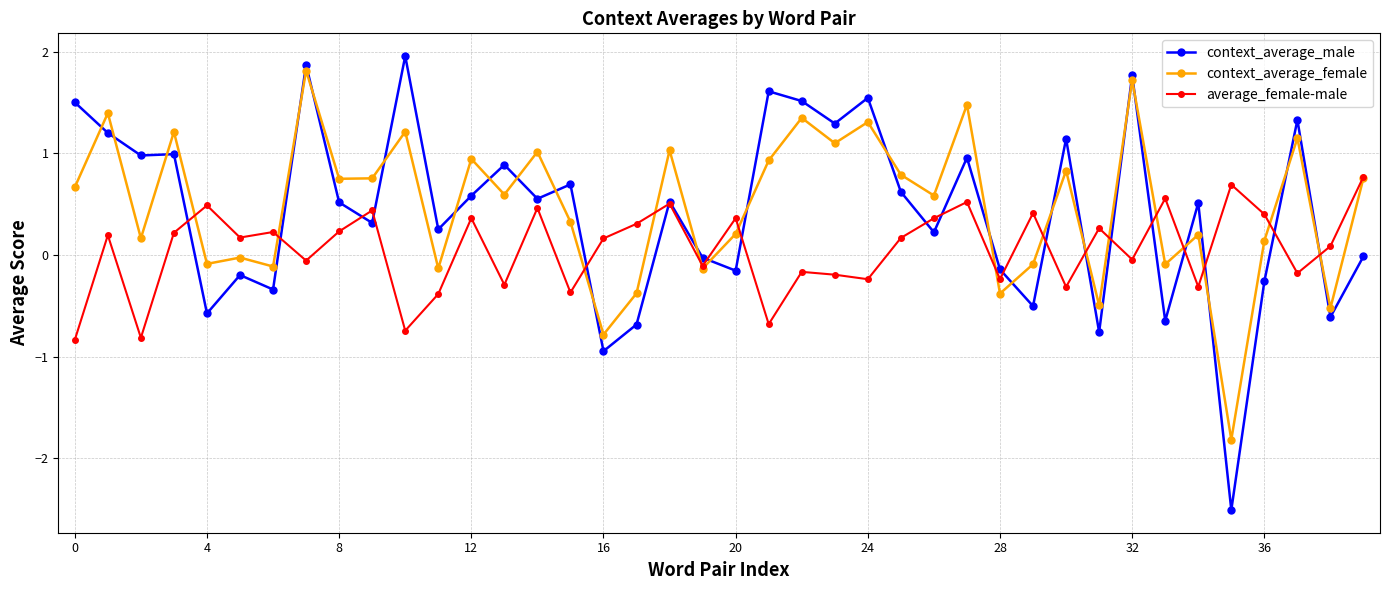

Which series ends up on top after the final intersection of average_female-male and context_average_male?

average_female-male